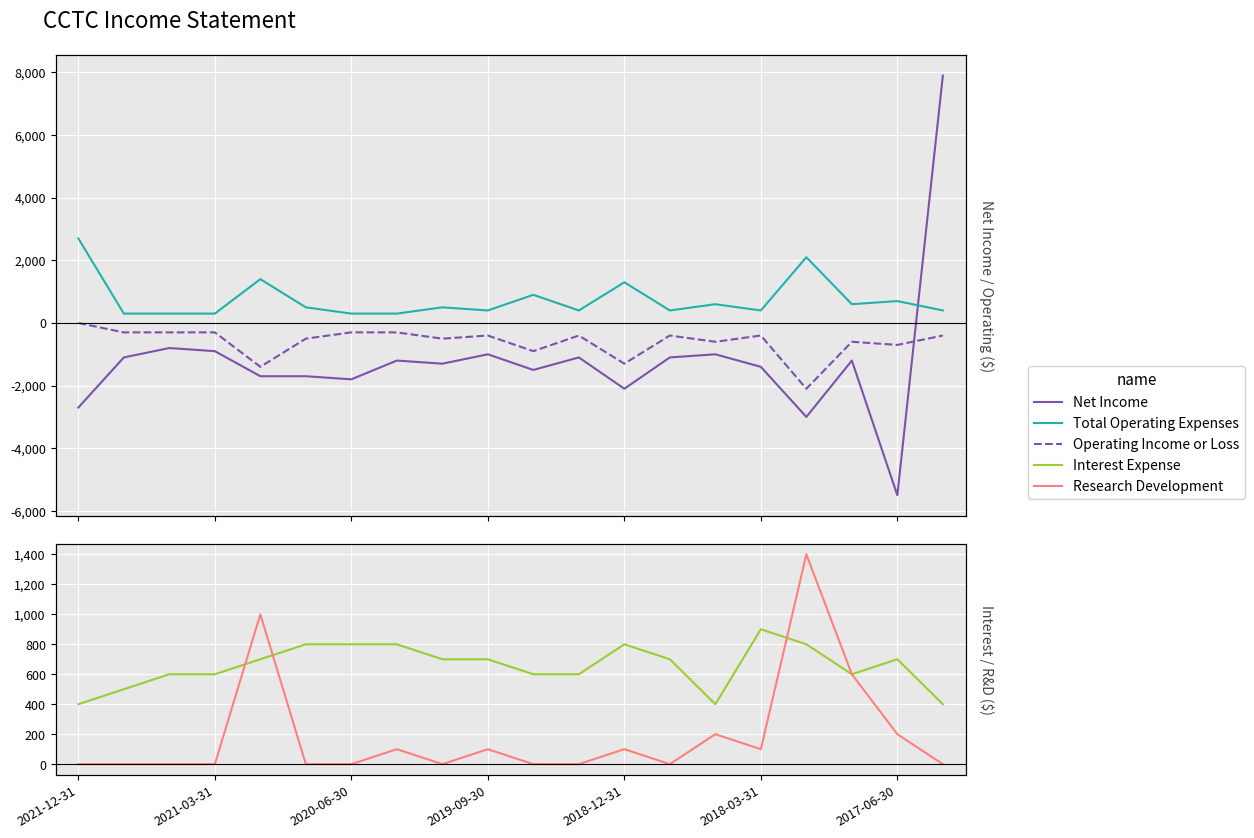

What is the highest value of the Research Development series?

1400